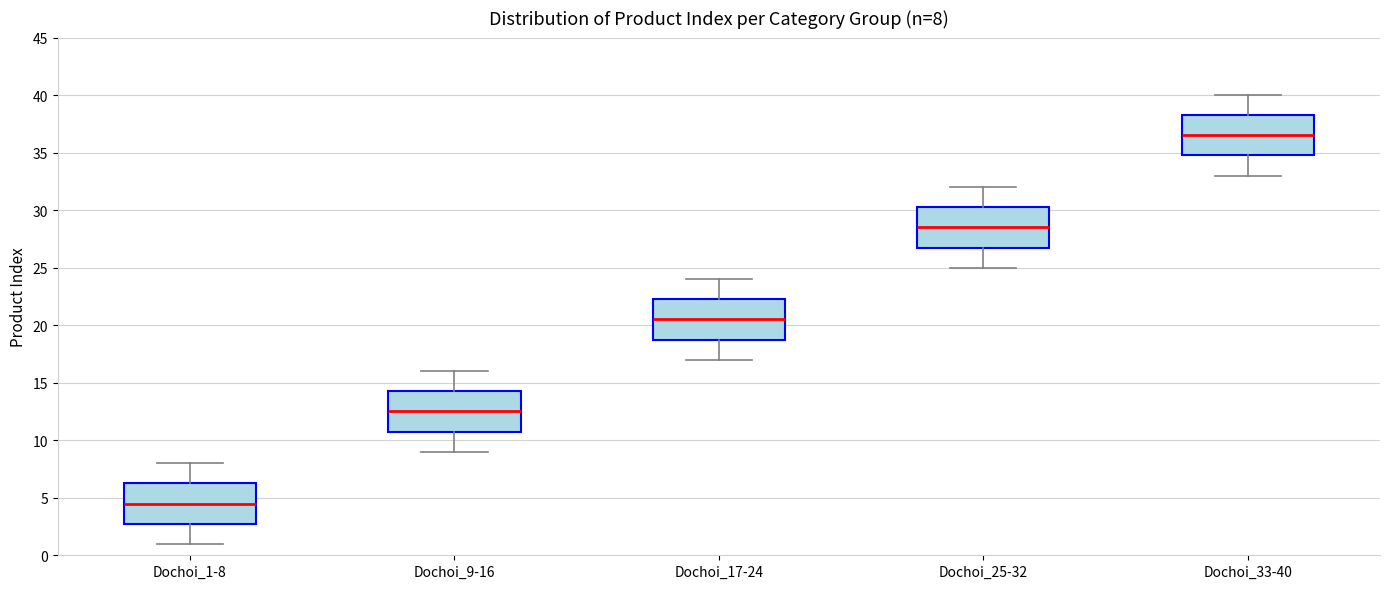

Which box's median line is the highest?

Dochoi_33-40